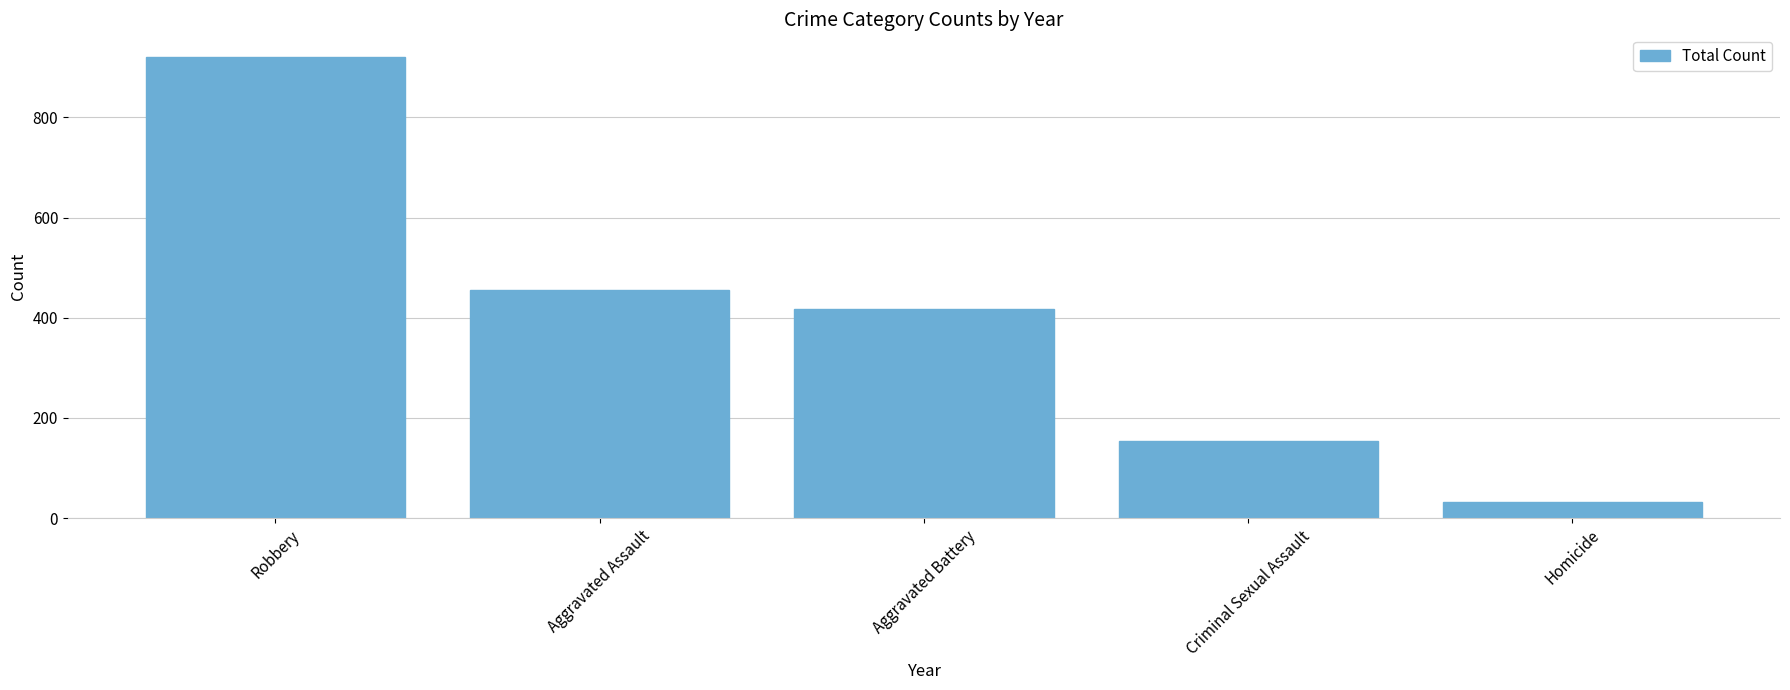

What is the smallest value displayed?

33